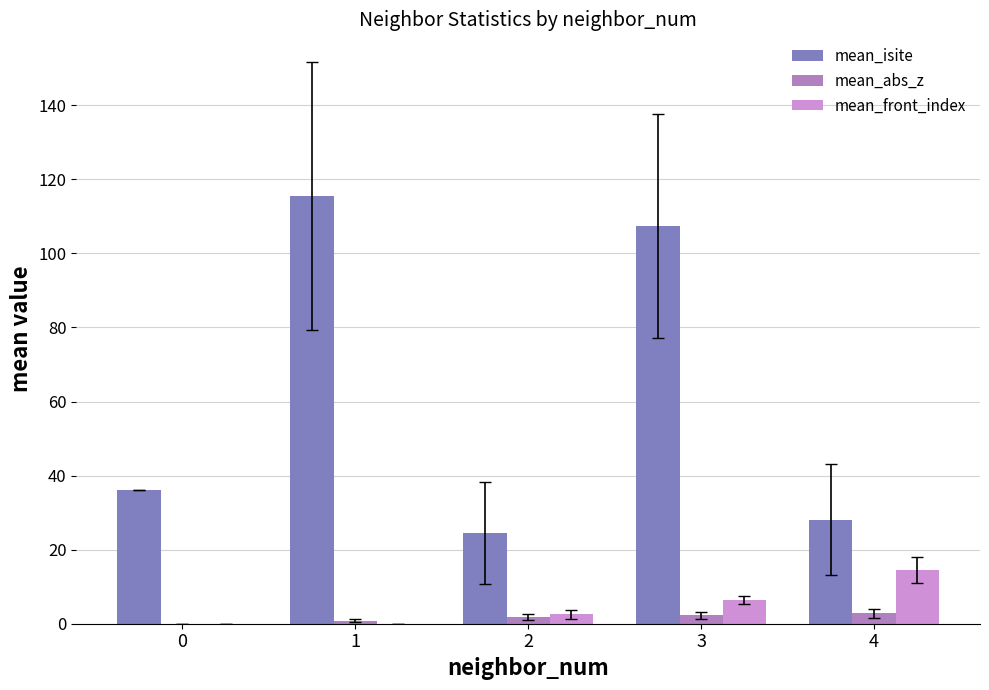

Is it true that mean_isite equals 28.1 at 4?

True